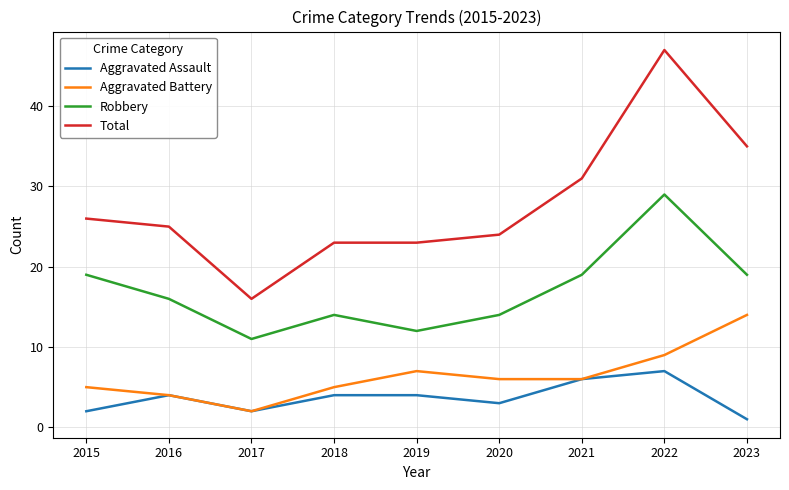

What is the difference between the highest and lowest values at 2017?

14